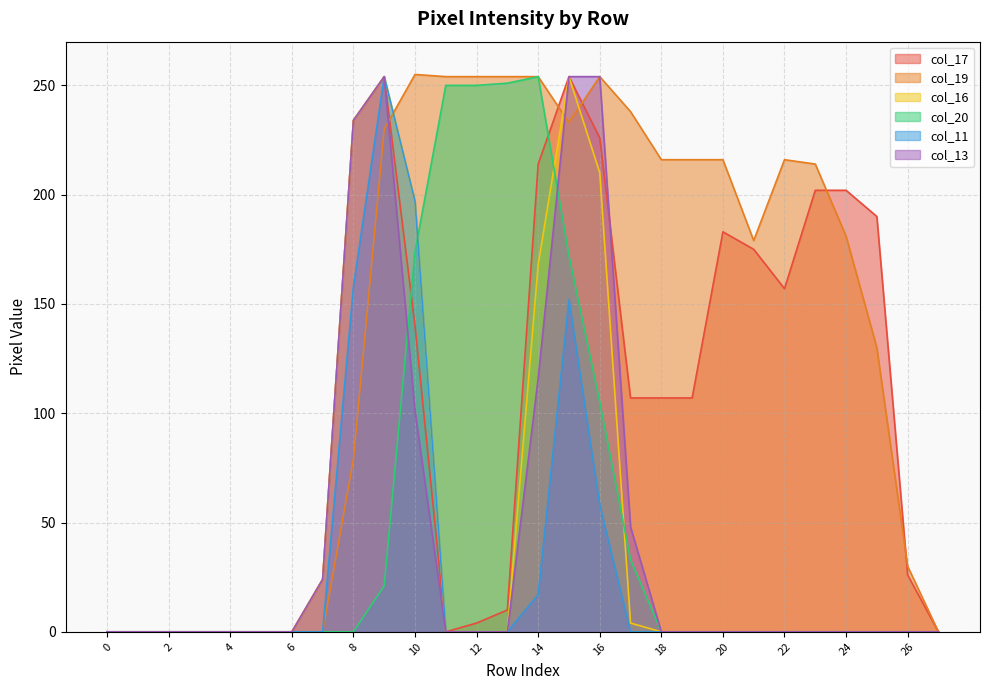

The value of col_11 at 8 is 71. True or false?

False